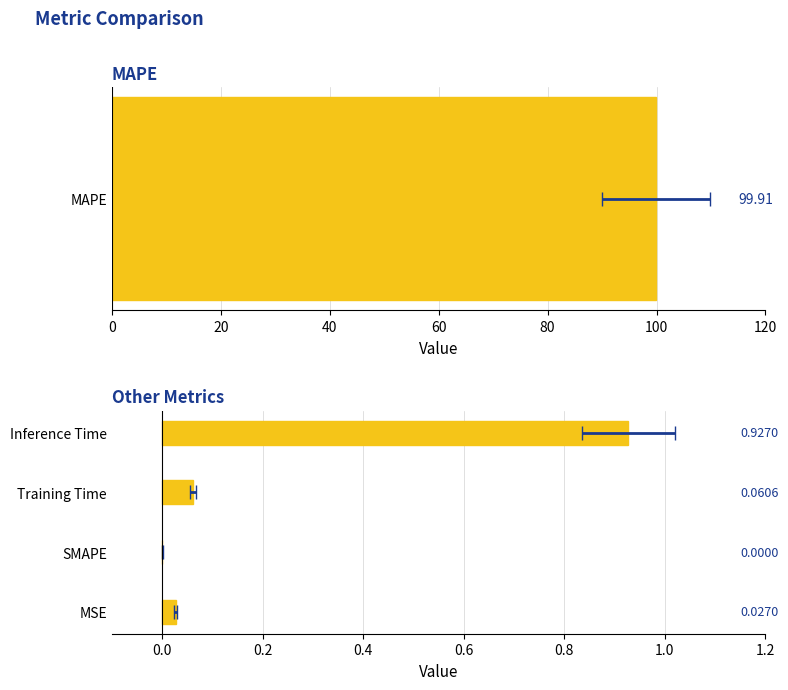

True or false: the data shows 0.0 at MSE.

False